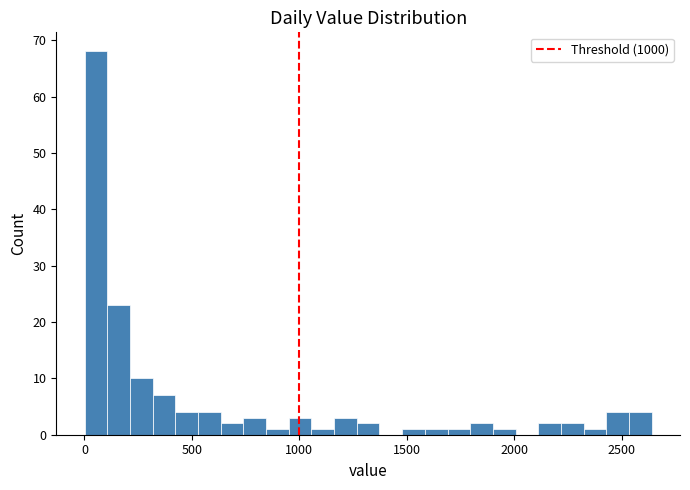

Read against the x-axis, roughly where is the centre of the tallest bar?

50